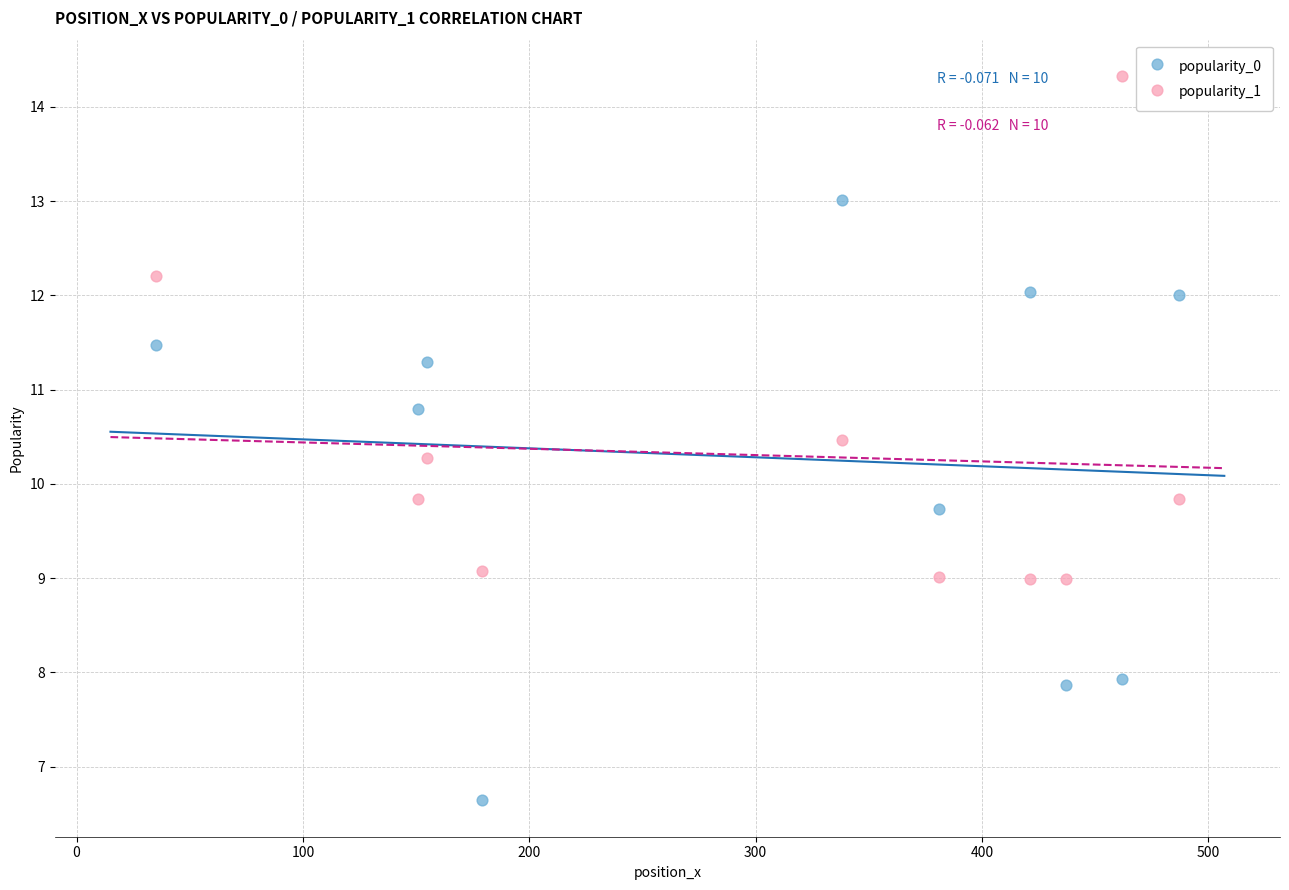

What is the X range (max minus min) for the scatter plot?

452.0